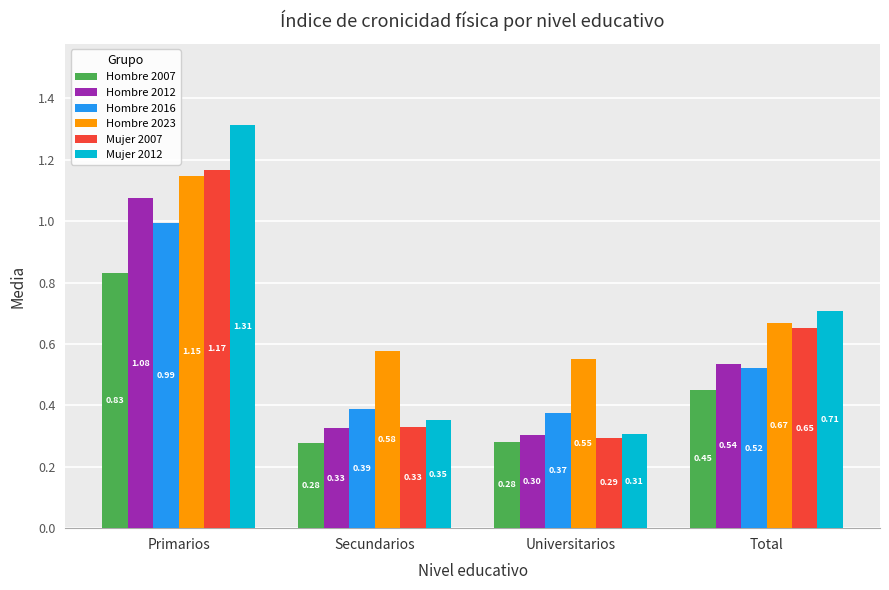

Rank the series by their maximum value, from highest to lowest.

Mujer 2012, Mujer 2007, Hombre 2023, Hombre 2012, Hombre 2016, Hombre 2007